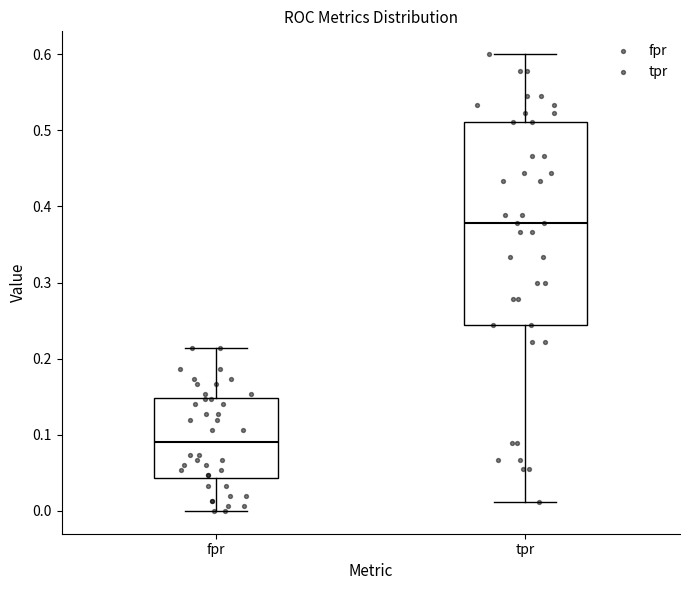

Reading left to right, read every box against the y-axis: the position of its median line, the range the box covers, and the ends of its whiskers. The values are not printed on the chart, so give them approximately, as read against the axis.

fpr: median 0.09, box 0.04 to 0.15, whiskers 0.00 to 0.21
tpr: median 0.38, box 0.24 to 0.51, whiskers 0.01 to 0.60